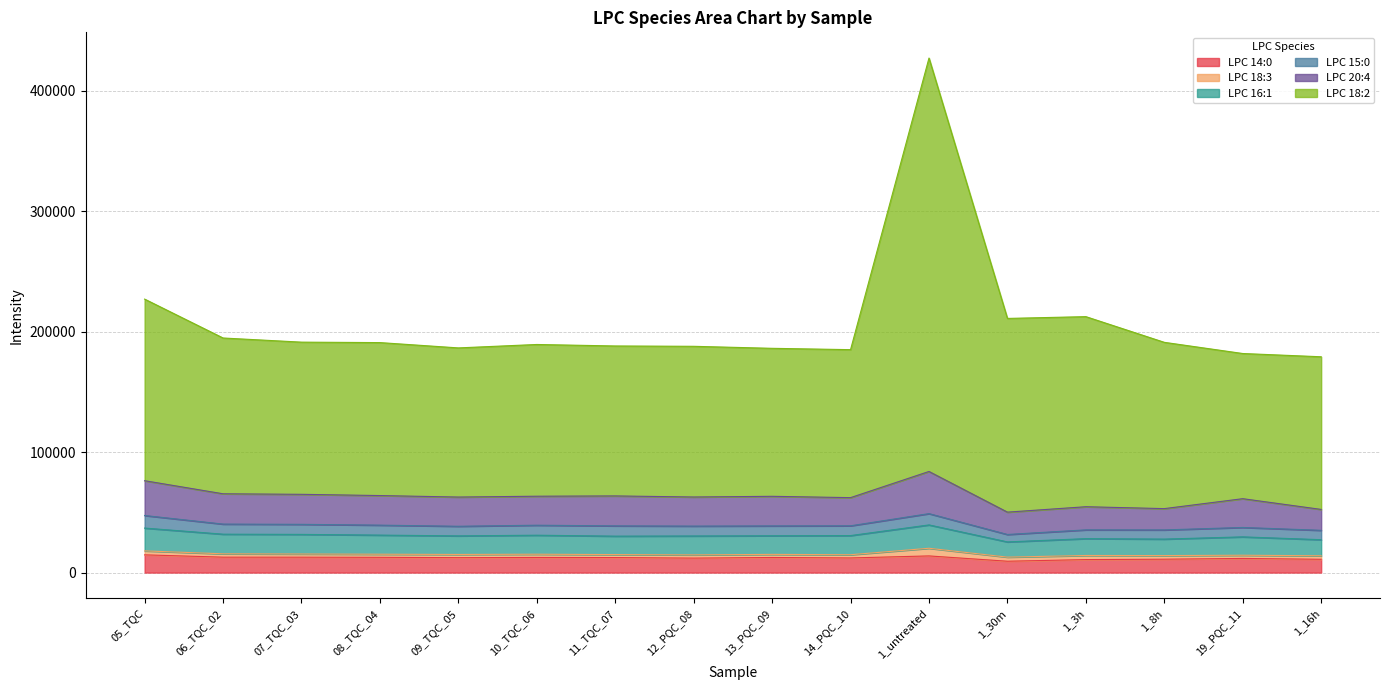

How many lines are shown in the chart?

6